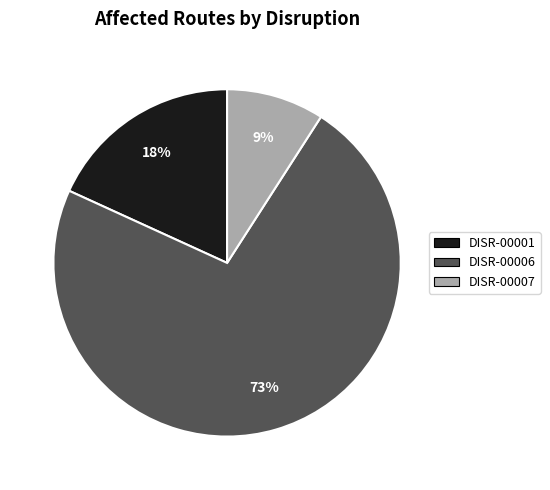

Which slice is the largest?

DISR-00006